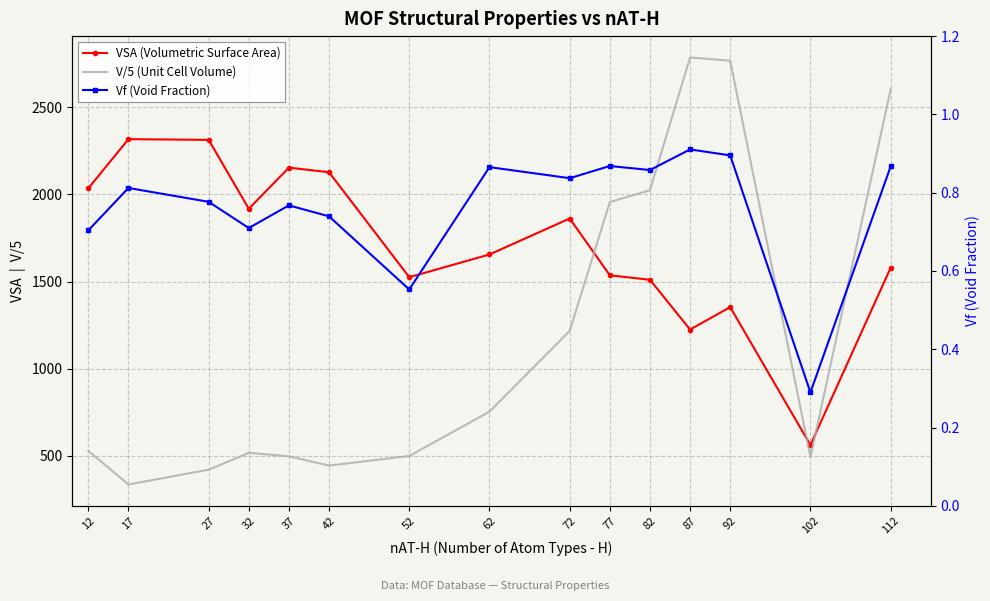

What is the difference between the Vf (Void Fraction) values at 102 and 52?

0.3